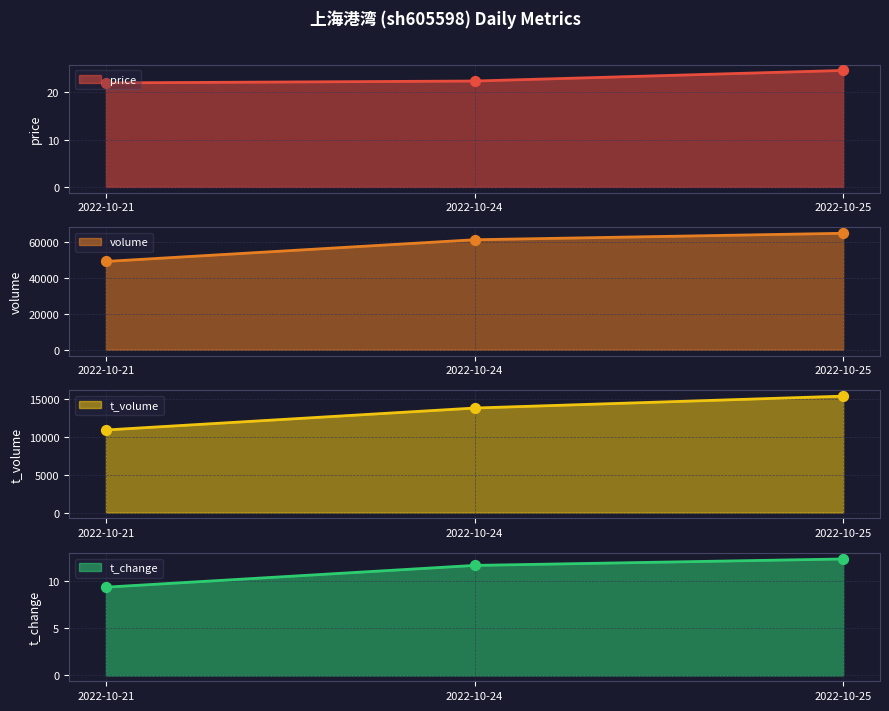

At which label does price reach its peak?

2022-10-25